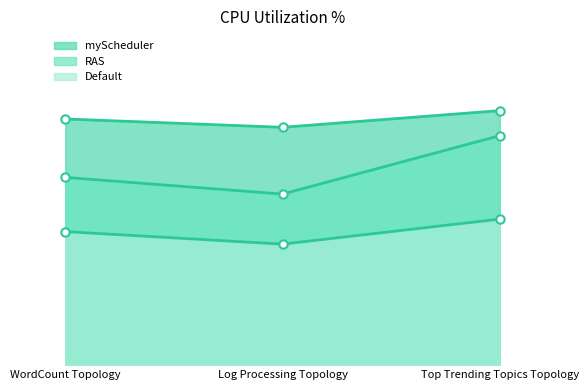

What is the smallest value displayed?

29